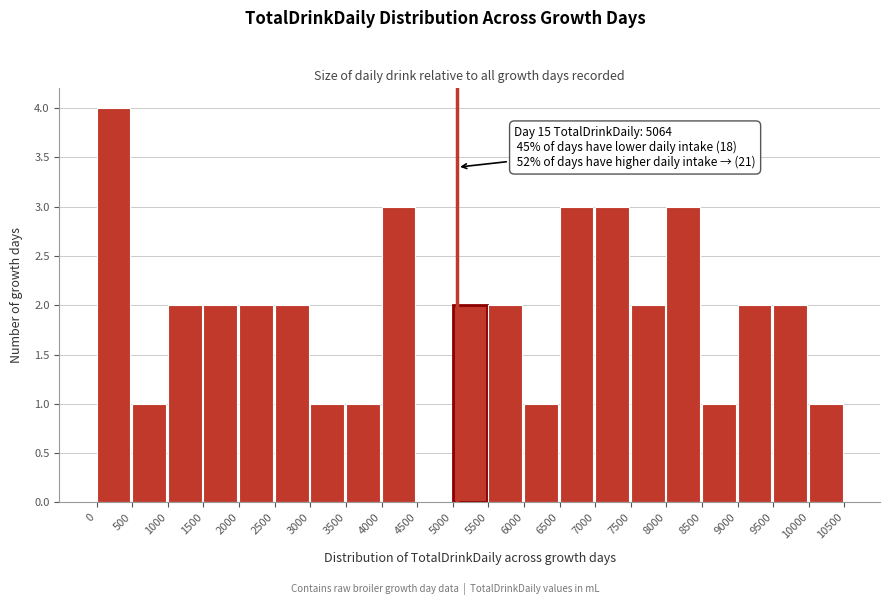

Which range on the x-axis has the tallest bar?

0 to 500